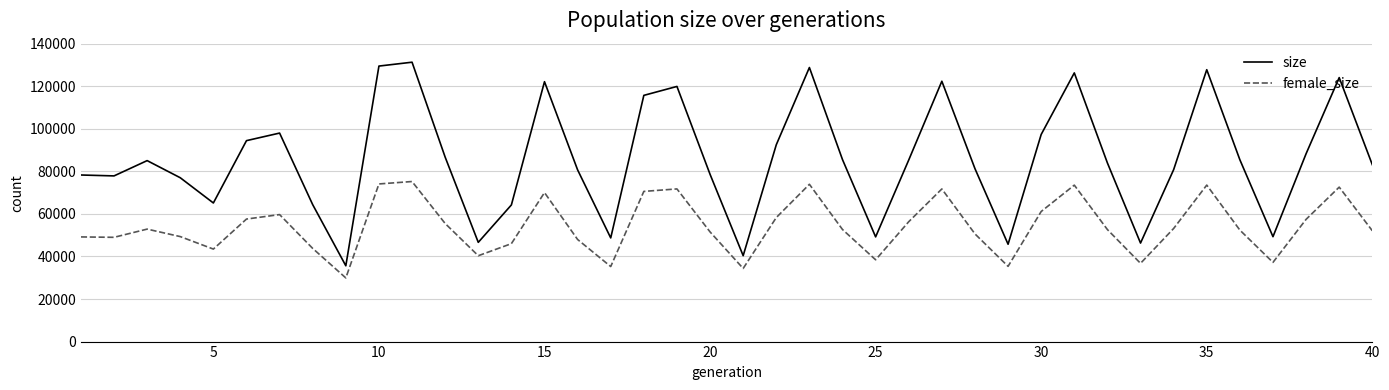

True or false: size and female_size intersect in this chart.

False